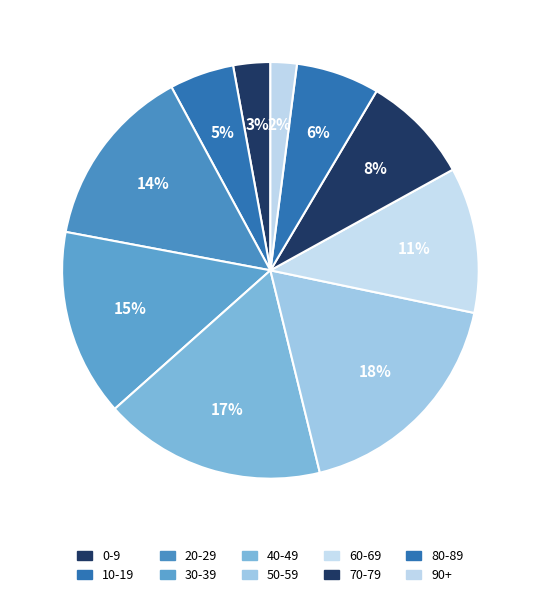

What percentage is the 50-59 slice, to the nearest percent?

18%